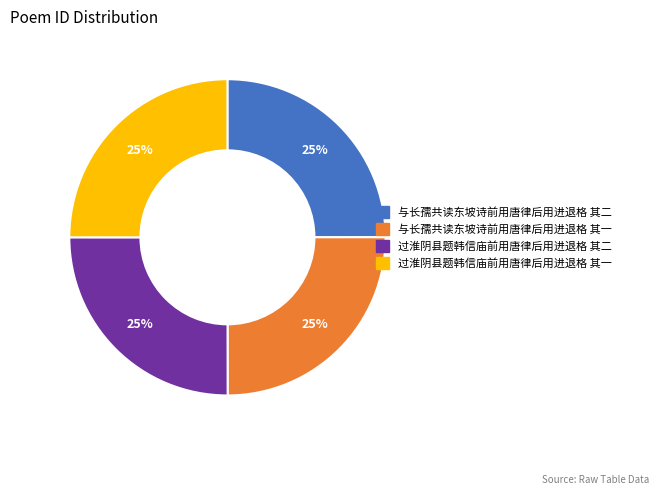

Is it true that 过淮阴县题韩信庙前用唐律后用进退格 其一 is 25% of the pie?

True